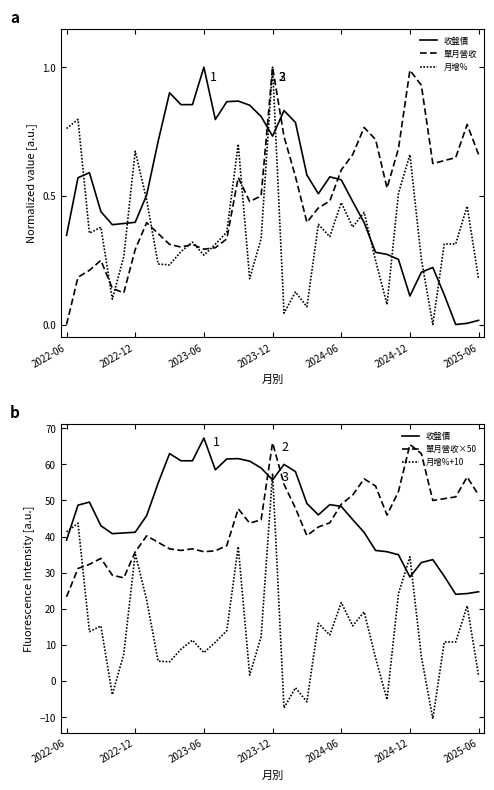

Does the chart display data point markers on the line(s)?

No